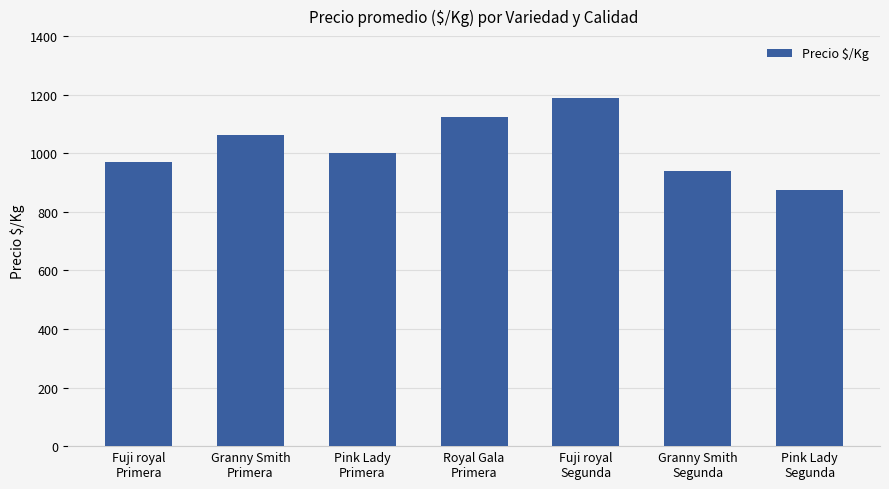

What value does the data have at Fuji royal
Segunda, to the nearest 50?

1200